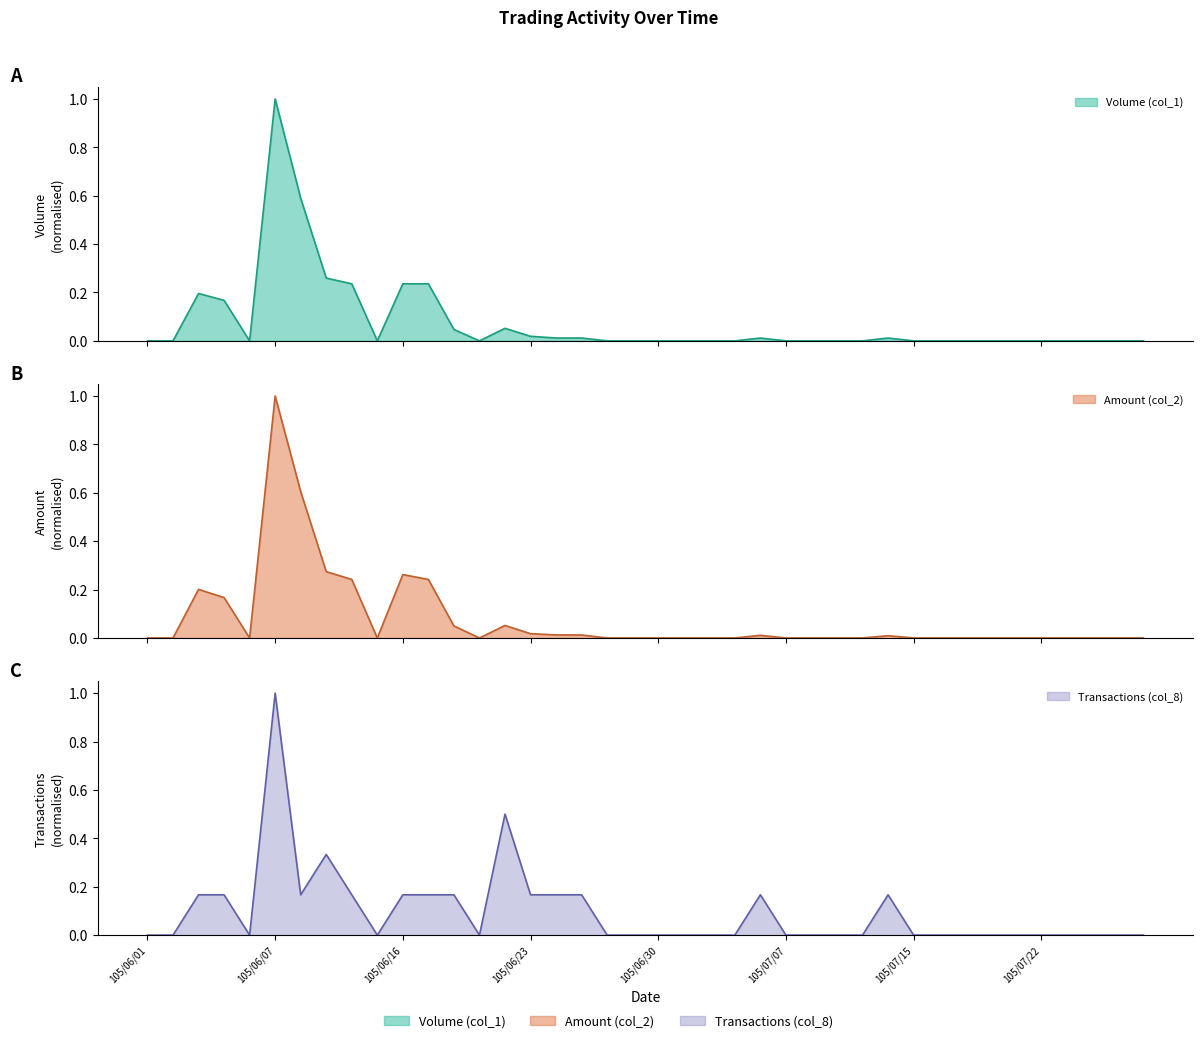

Reading right to left, extract all data points from this chart.

Volume (col_1): 105/07/28=0.0	105/07/27=0.0	105/07/26=0.0	105/07/25=0.0	105/07/22=0.0	105/07/21=0.0	105/07/20=0.0	105/07/19=0.0	105/07/18=0.0	105/07/15=0.0	105/07/14=0.0	105/07/13=0.0	105/07/12=0.0	105/07/11=0.0	105/07/07=0.0	105/07/06=0.0	105/07/05=0.0	105/07/04=0.0	105/07/01=0.0	105/06/30=0.0	105/06/29=0.0	105/06/28=0.0	105/06/27=0.0	105/06/24=0.0	105/06/23=0.0	105/06/22=0.1	105/06/21=0.0	105/06/20=0.0	105/06/17=0.2	105/06/16=0.2	105/06/15=0.0	105/06/14=0.2	105/06/13=0.3	105/06/08=0.6	105/06/07=1.0	105/06/06=0.0	105/06/04=0.2	105/06/03=0.2	105/06/02=0.0	105/06/01=0.0
Amount (col_2): 105/07/28=0.0	105/07/27=0.0	105/07/26=0.0	105/07/25=0.0	105/07/22=0.0	105/07/21=0.0	105/07/20=0.0	105/07/19=0.0	105/07/18=0.0	105/07/15=0.0	105/07/14=0.0	105/07/13=0.0	105/07/12=0.0	105/07/11=0.0	105/07/07=0.0	105/07/06=0.0	105/07/05=0.0	105/07/04=0.0	105/07/01=0.0	105/06/30=0.0	105/06/29=0.0	105/06/28=0.0	105/06/27=0.0	105/06/24=0.0	105/06/23=0.0	105/06/22=0.1	105/06/21=0.0	105/06/20=0.0	105/06/17=0.2	105/06/16=0.3	105/06/15=0.0	105/06/14=0.2	105/06/13=0.3	105/06/08=0.6	105/06/07=1.0	105/06/06=0.0	105/06/04=0.2	105/06/03=0.2	105/06/02=0.0	105/06/01=0.0
Transactions (col_8): 105/07/28=0.0	105/07/27=0.0	105/07/26=0.0	105/07/25=0.0	105/07/22=0.0	105/07/21=0.0	105/07/20=0.0	105/07/19=0.0	105/07/18=0.0	105/07/15=0.0	105/07/14=0.2	105/07/13=0.0	105/07/12=0.0	105/07/11=0.0	105/07/07=0.0	105/07/06=0.2	105/07/05=0.0	105/07/04=0.0	105/07/01=0.0	105/06/30=0.0	105/06/29=0.0	105/06/28=0.0	105/06/27=0.2	105/06/24=0.2	105/06/23=0.2	105/06/22=0.5	105/06/21=0.0	105/06/20=0.2	105/06/17=0.2	105/06/16=0.2	105/06/15=0.0	105/06/14=0.2	105/06/13=0.3	105/06/08=0.2	105/06/07=1.0	105/06/06=0.0	105/06/04=0.2	105/06/03=0.2	105/06/02=0.0	105/06/01=0.0